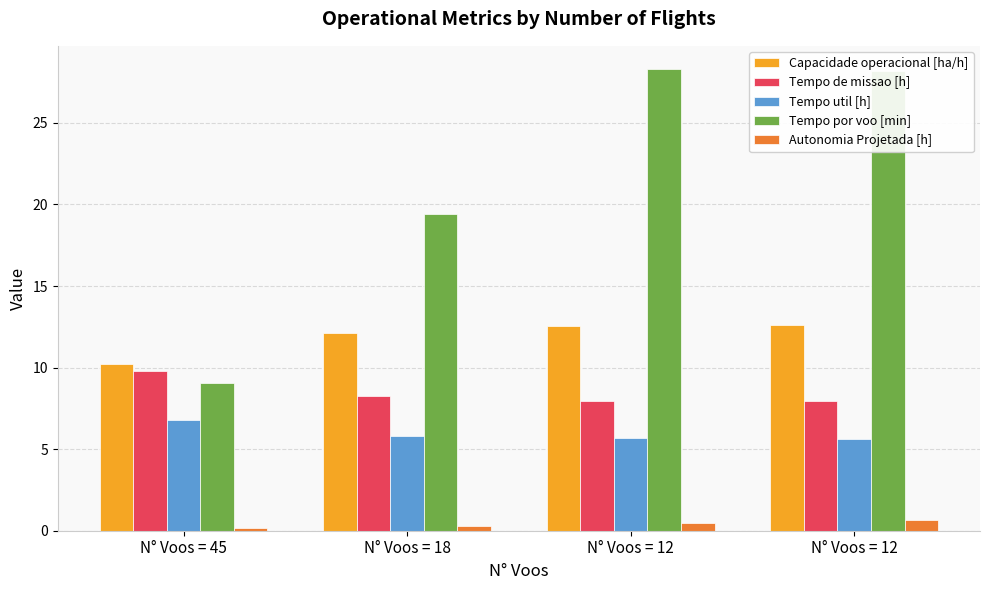

What is the sum of all Tempo por voo [min] values?

84.9